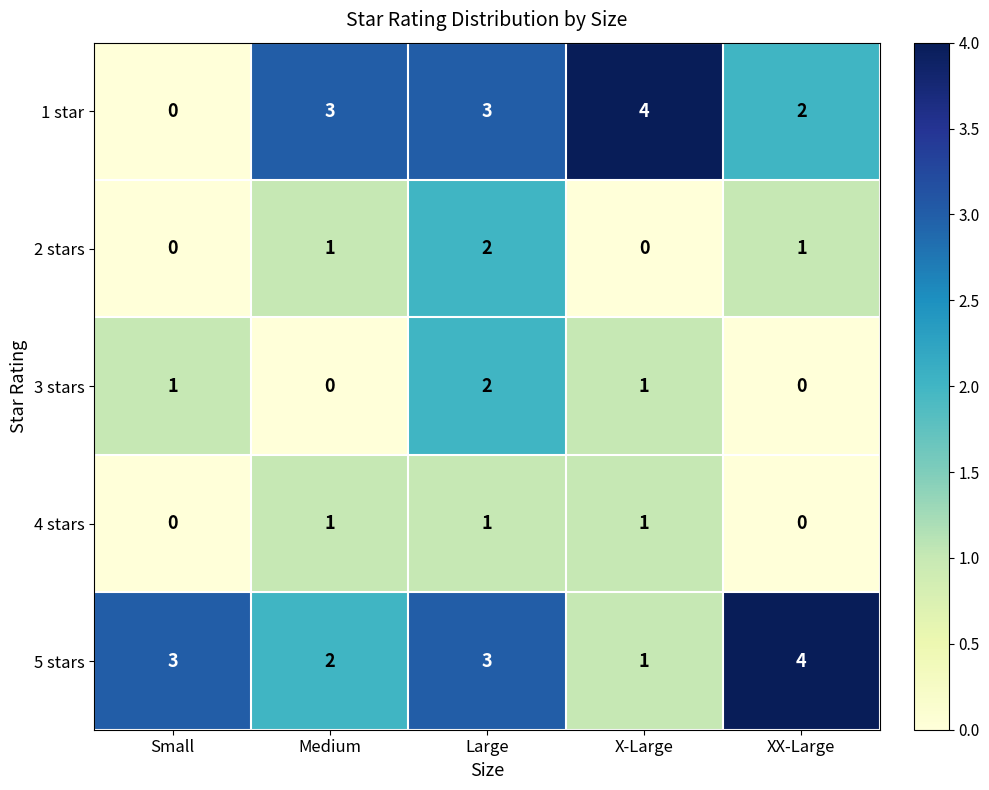

What is the sum of all 5 stars values?

13